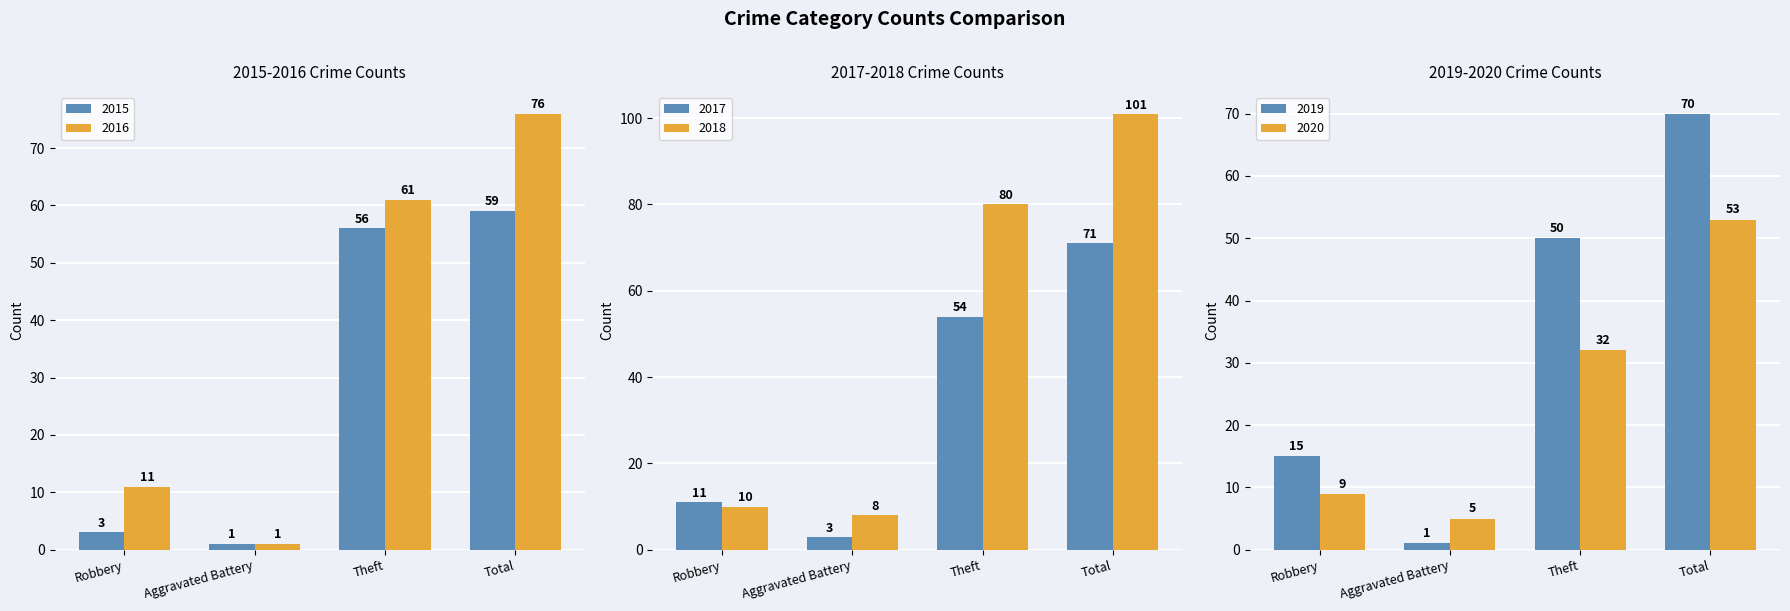

What is the total value across all series at Aggravated Battery?

19